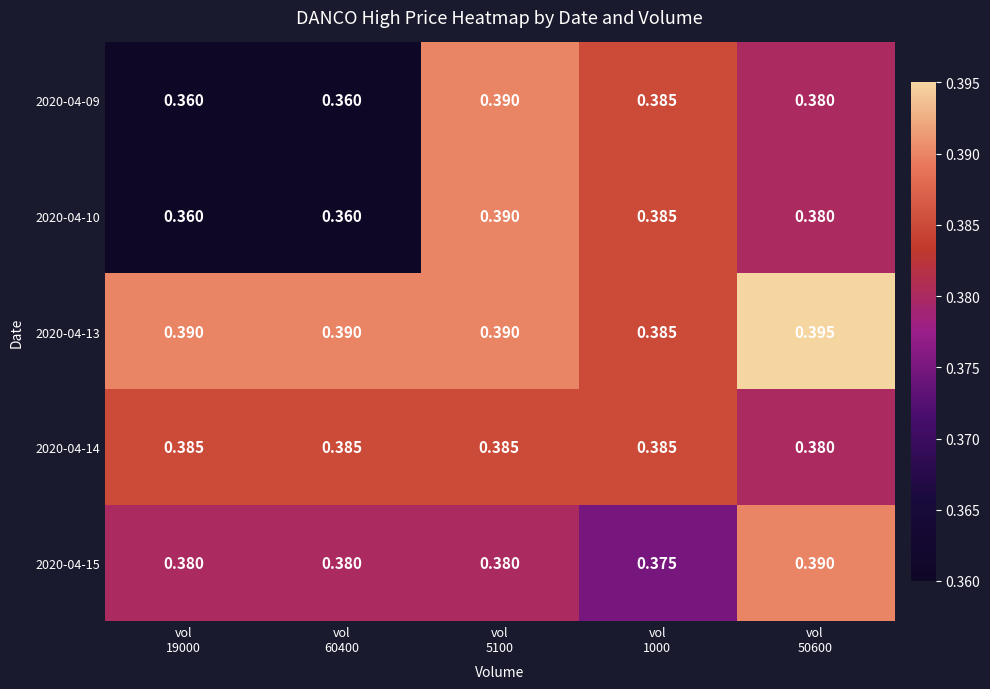

How many distinct data groups are displayed?

5